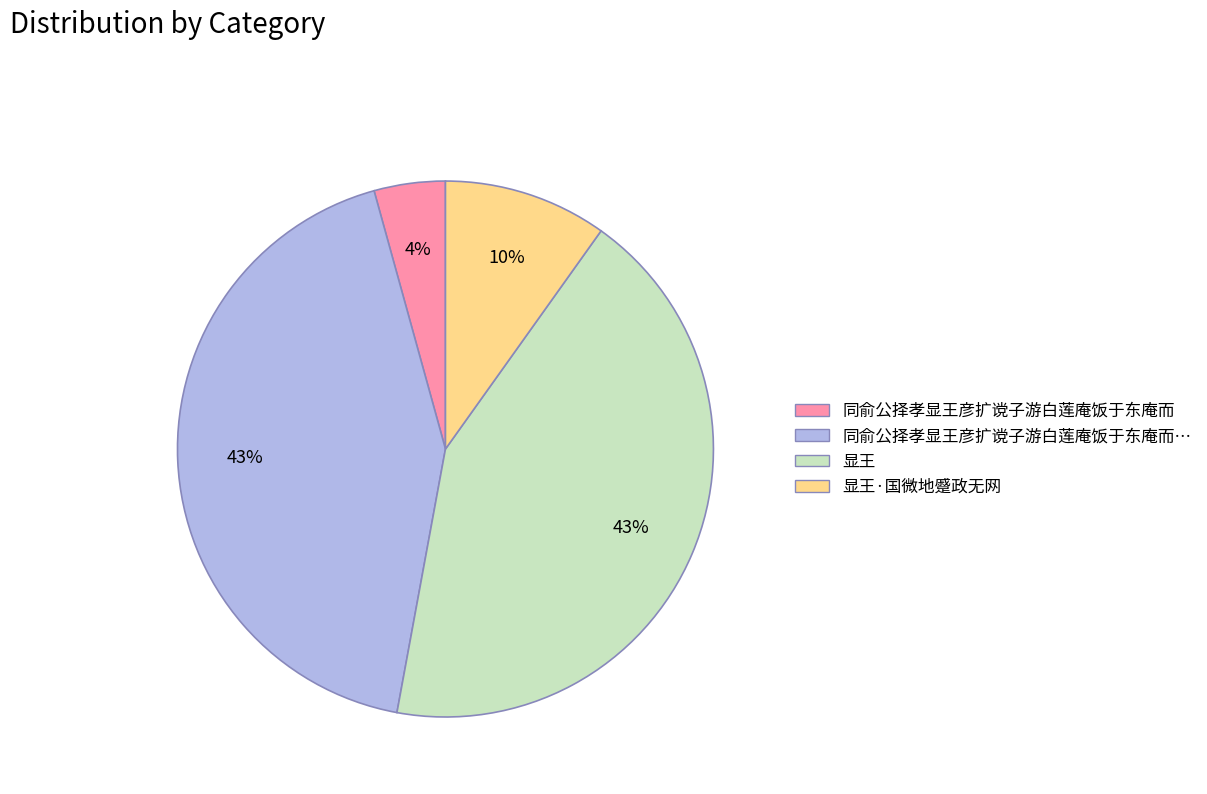

To the nearest percent, what is the difference between the largest and smallest slice percentages?

39%